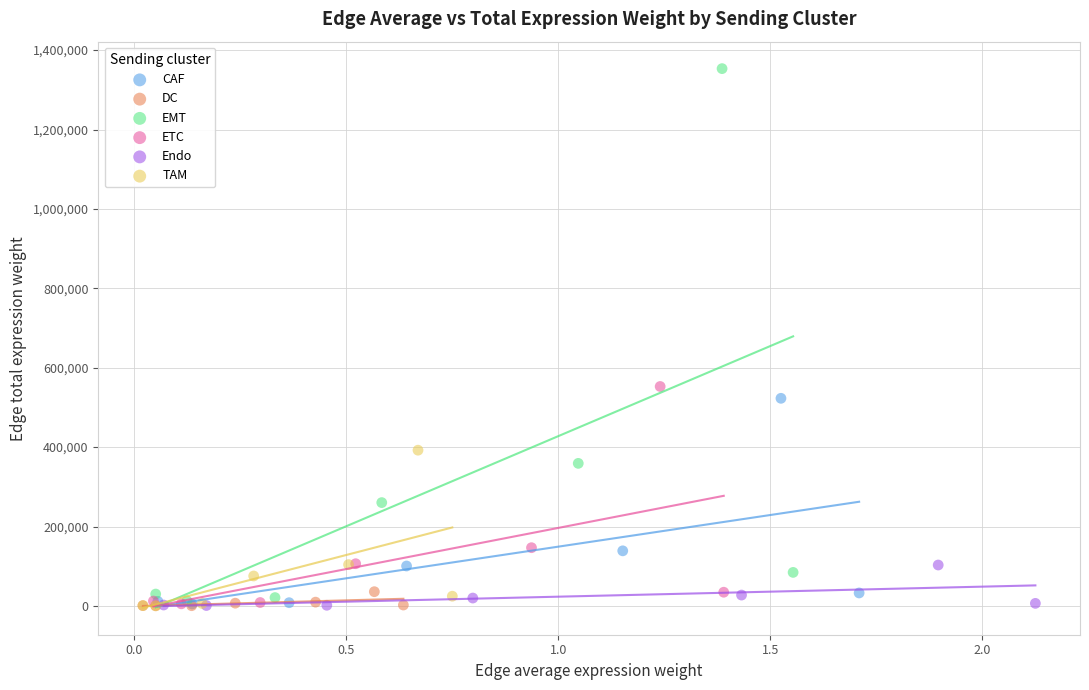

Which series reaches the maximum Y coordinate?

EMT